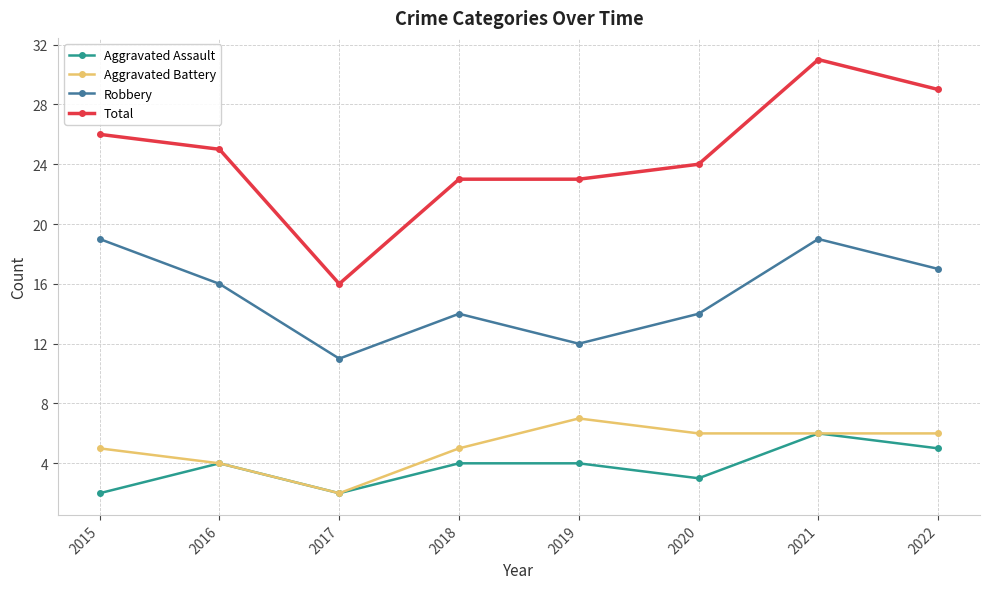

What is the highest value of the Aggravated Battery series?

7